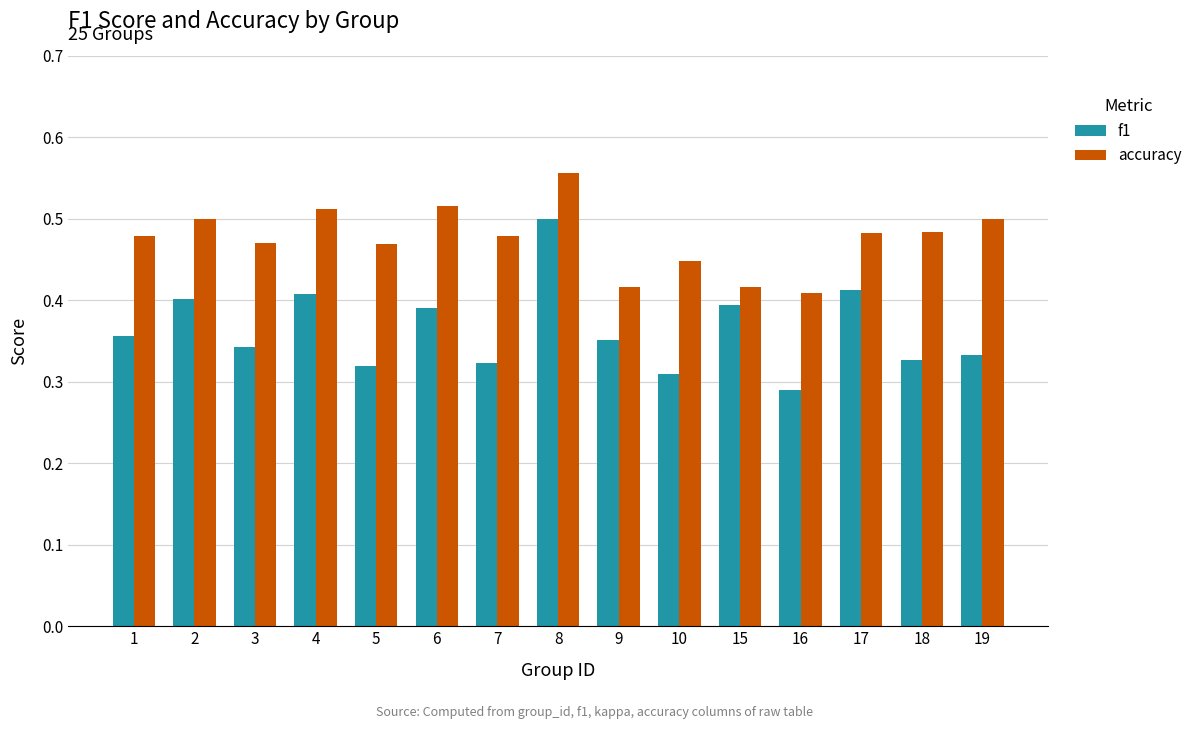

At 3, list the series in order from largest to smallest.

accuracy, f1